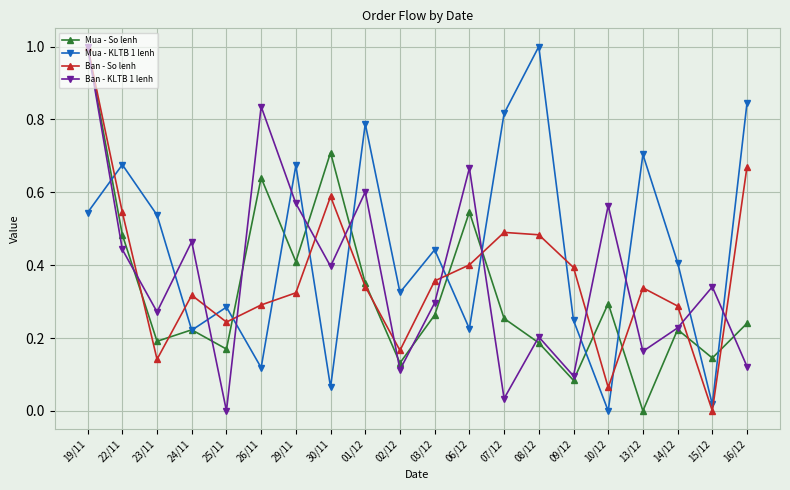

Between 25/11 and 09/12, which series saw the biggest shift?

Ban - So lenh